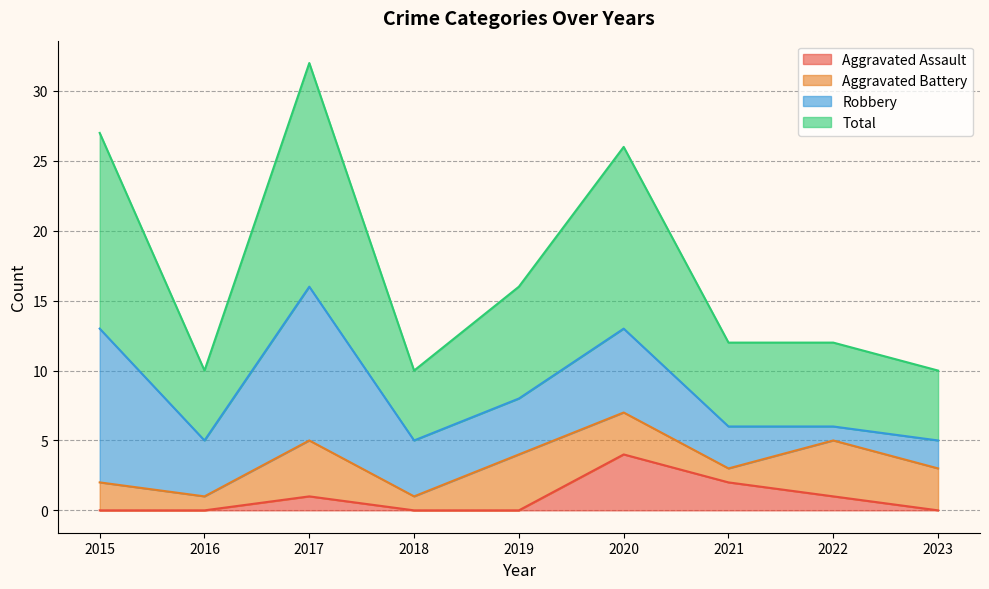

At how many categories does at least one series exceed 22?

3